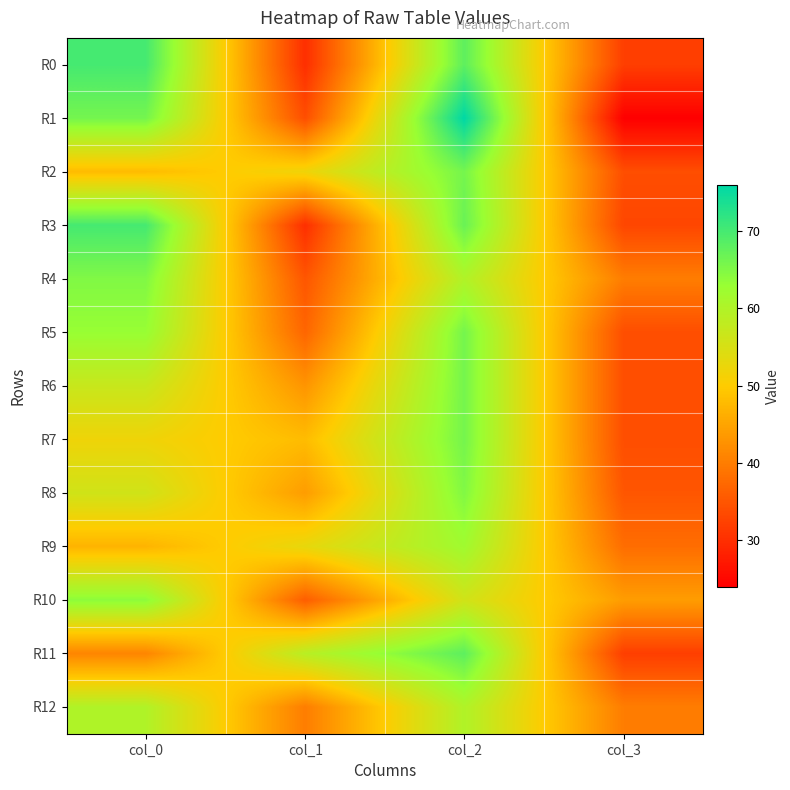

Which series changed the most between col_2 and col_3?

R1